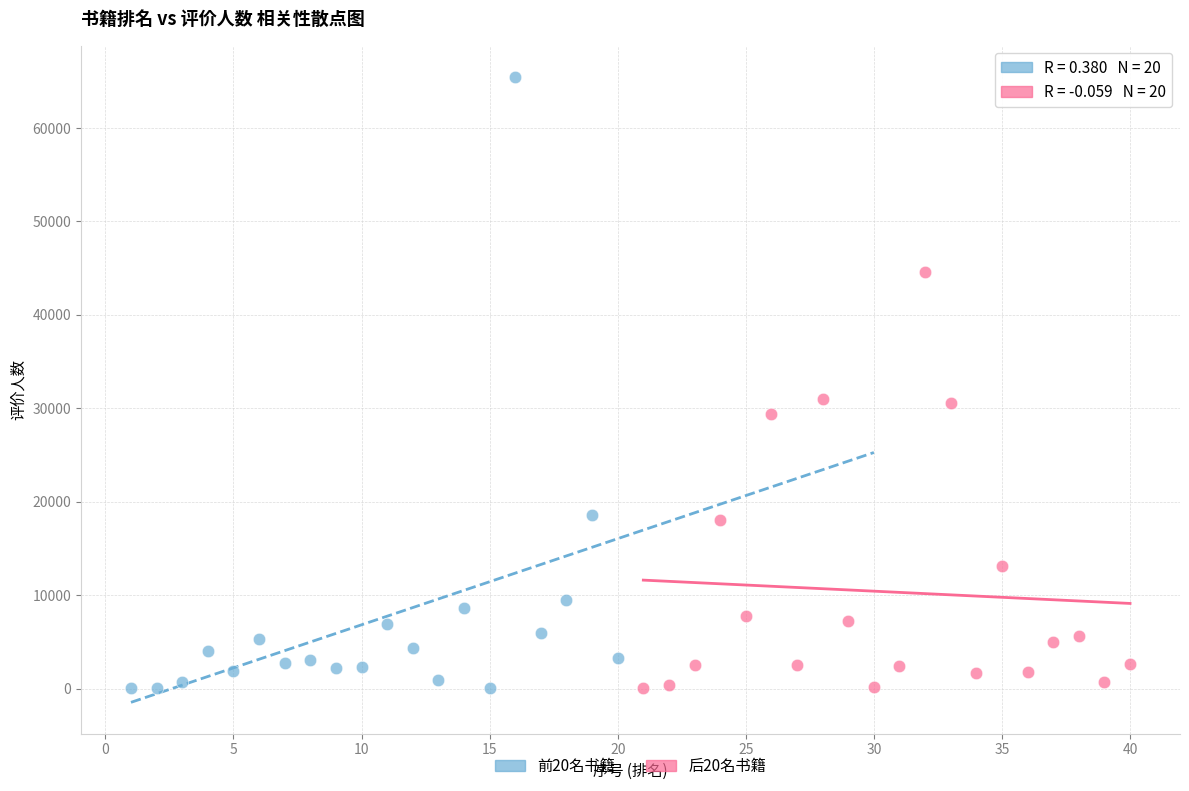

Which series has the largest Y range (max minus min)?

前20名书籍